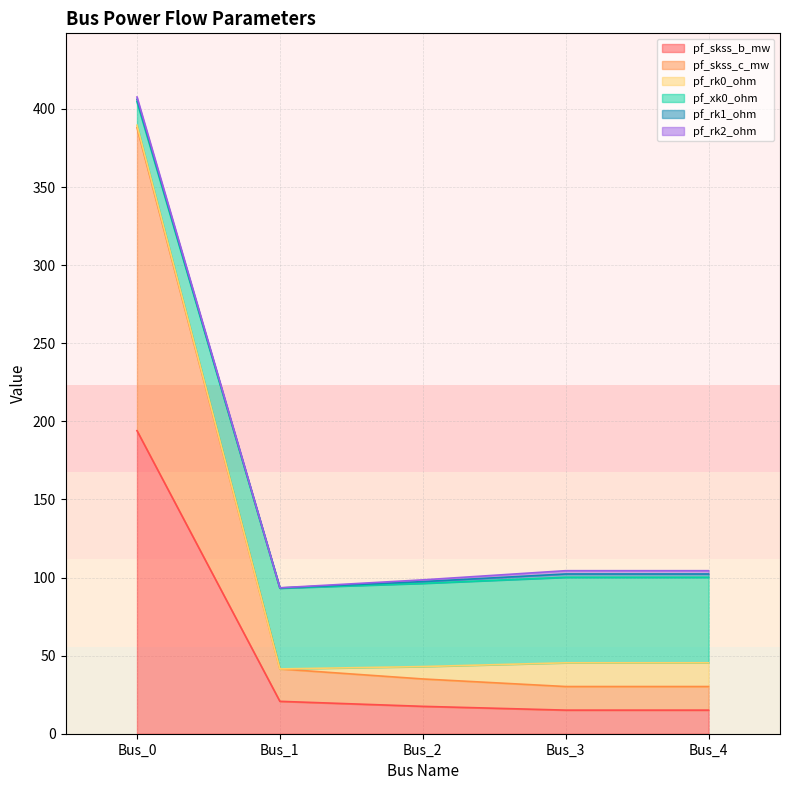

The value of pf_xk0_ohm at Bus_2 is 24.6. True or false?

False